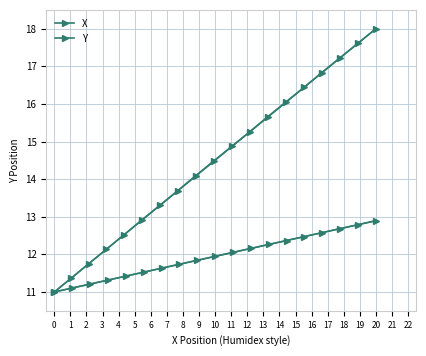

How many times do Y and X cross each other?

1